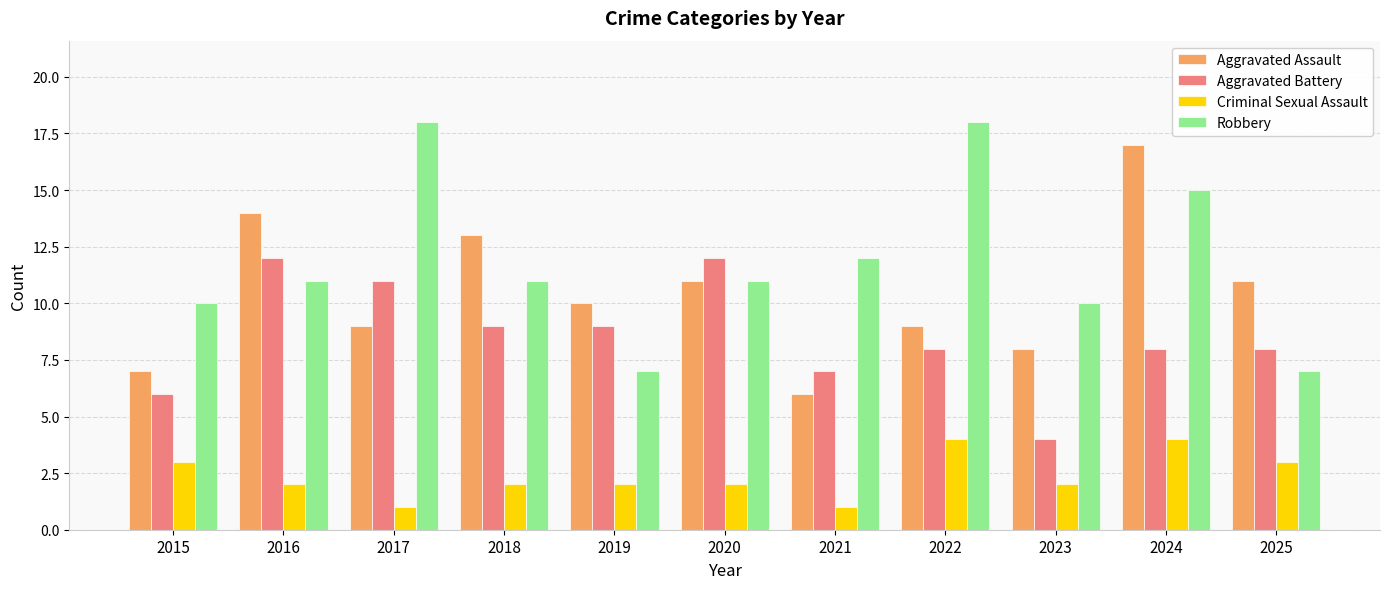

What is the spread (max minus min) of values at 2018?

11